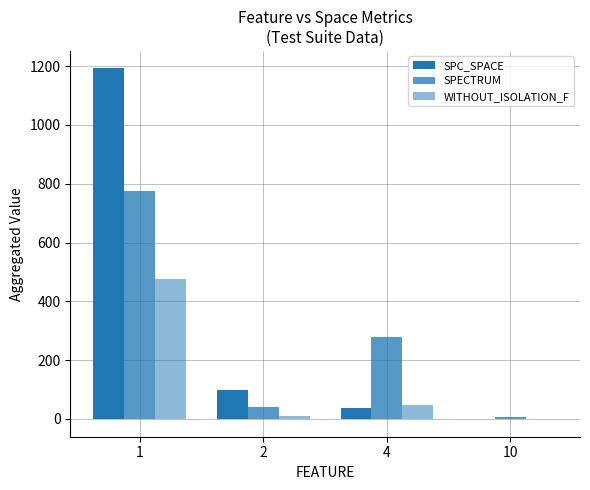

Which category has the highest value across all series?

1